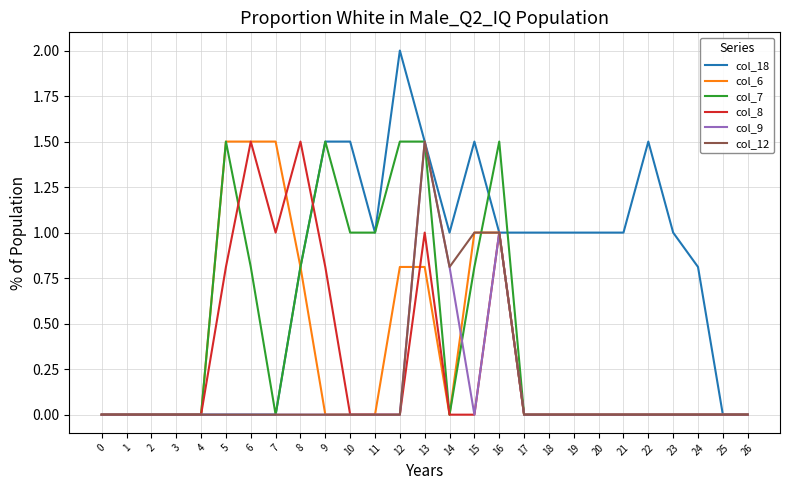

Which series has the largest range (max minus min)?

col_18